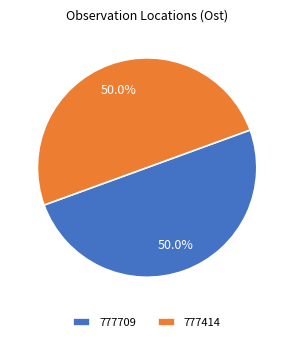

Approximately how many times larger is the value at 777709 compared to 777414?

1.0